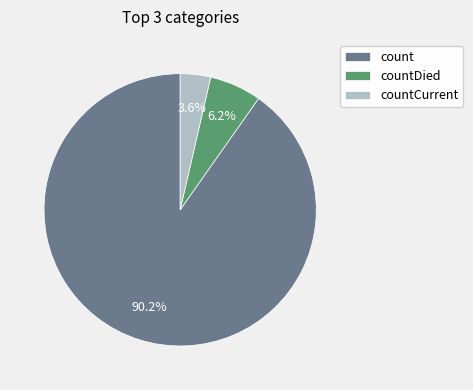

Approximately how many times larger is the value at countCurrent compared to countDied?

0.6